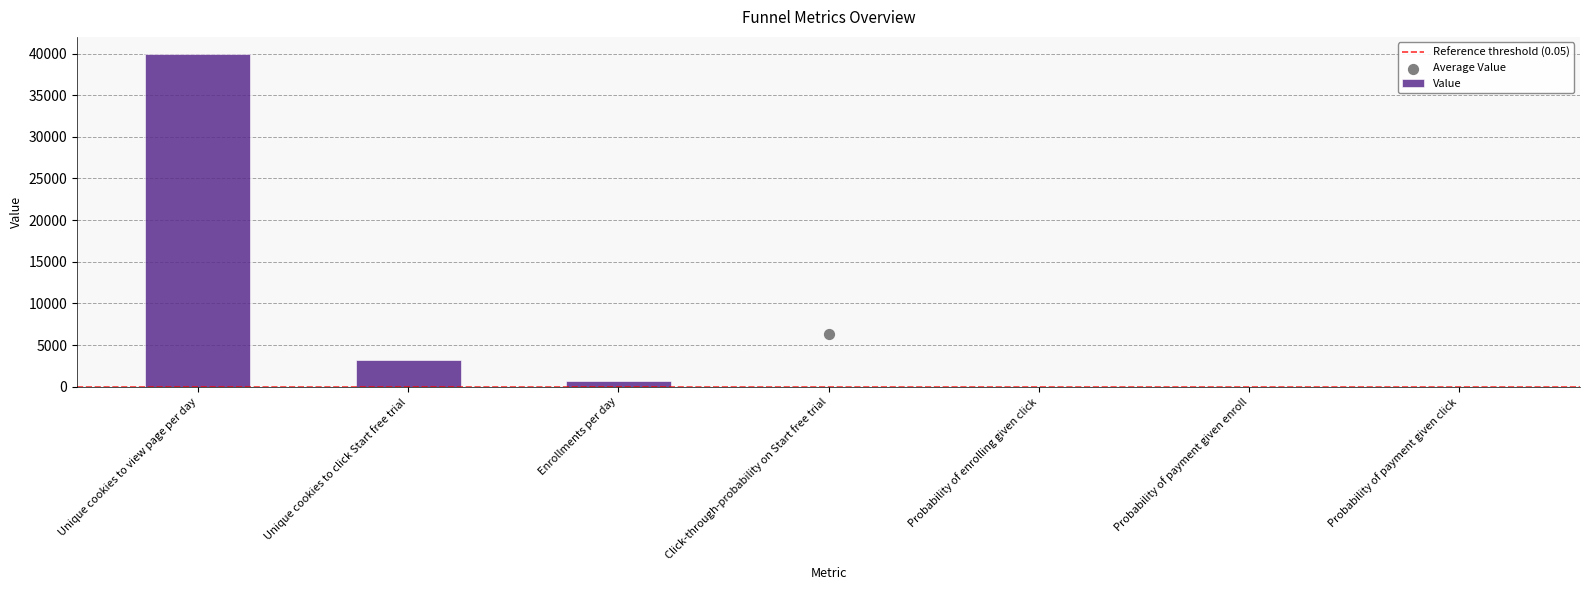

Which has a higher value, Click-through-probability on Start free trial or Enrollments per day?

Enrollments per day